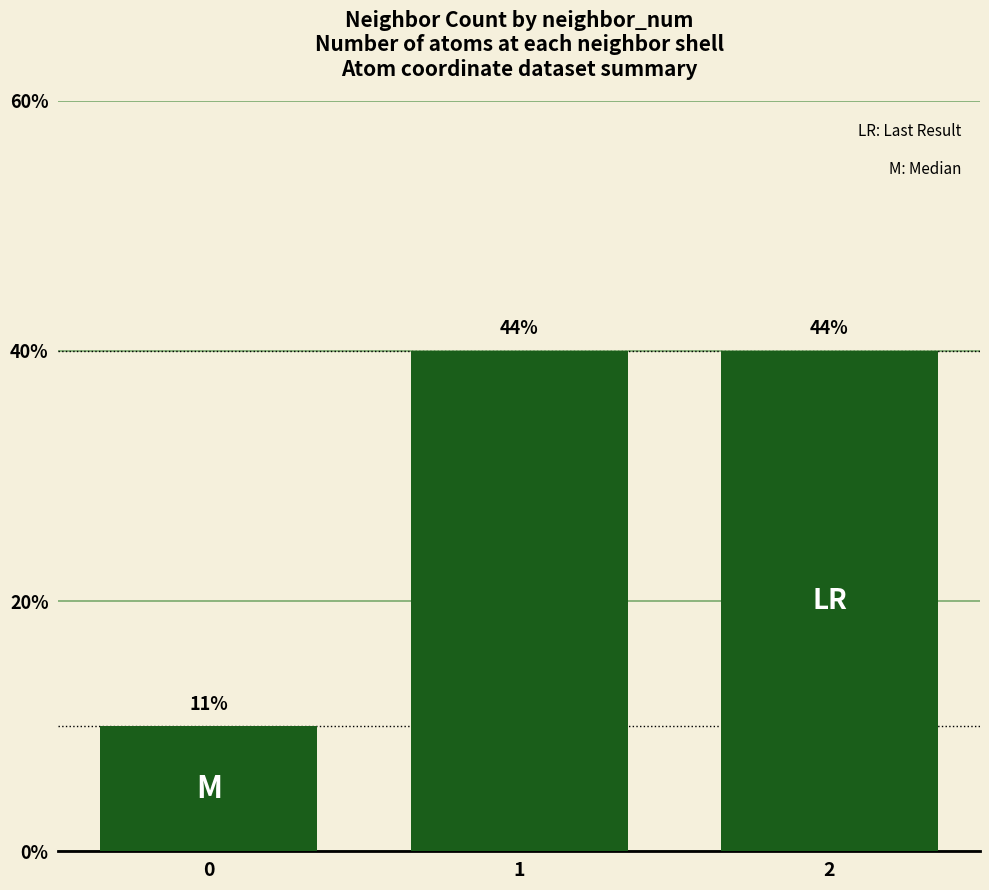

Are the bars horizontal?

No